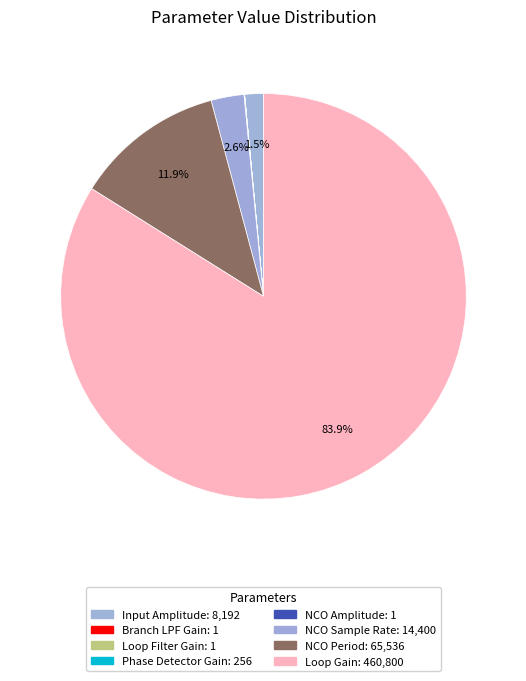

What is the change in value from Branch LPF Gain to NCO Period?

+65535